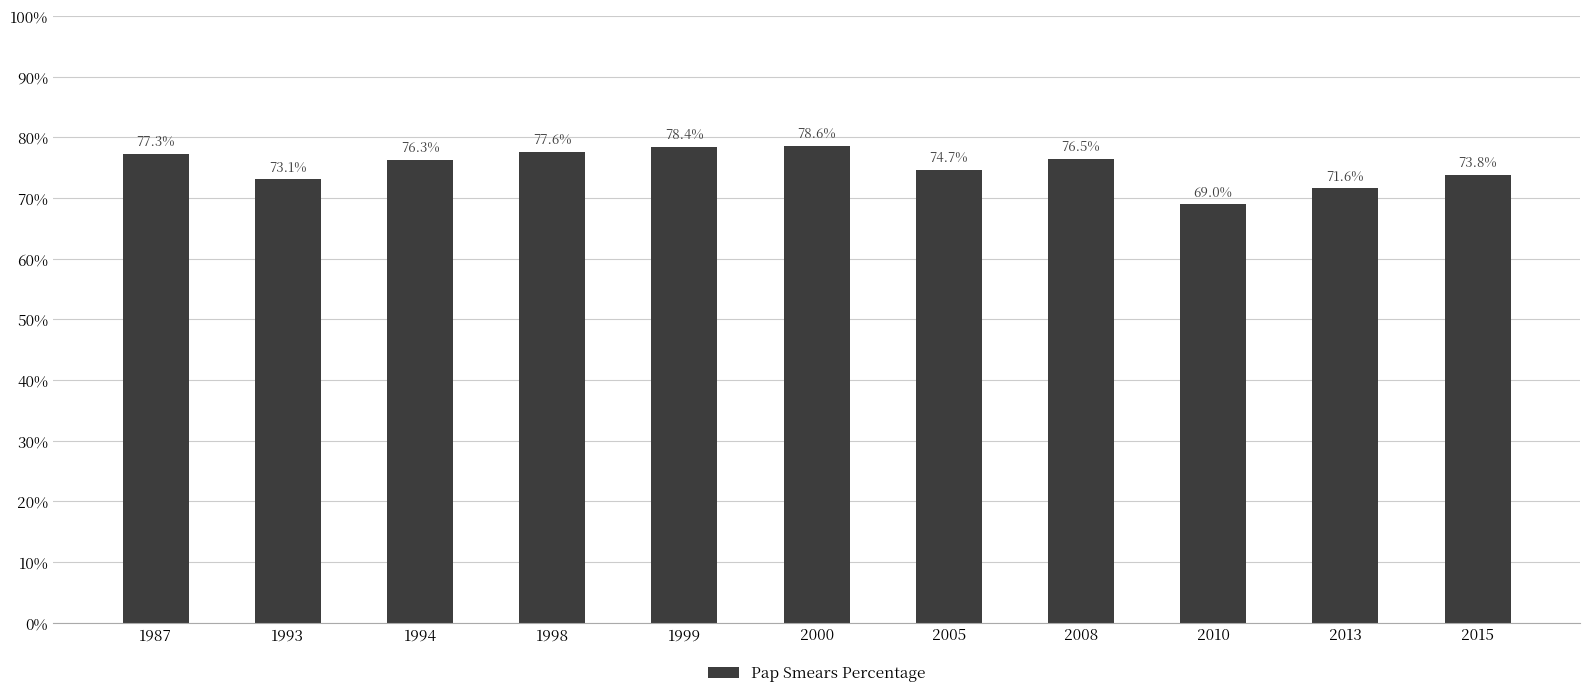

List the labels in order of value, smallest first.

2010, 2013, 1993, 2015, 2005, 1994, 2008, 1987, 1998, 1999, 2000